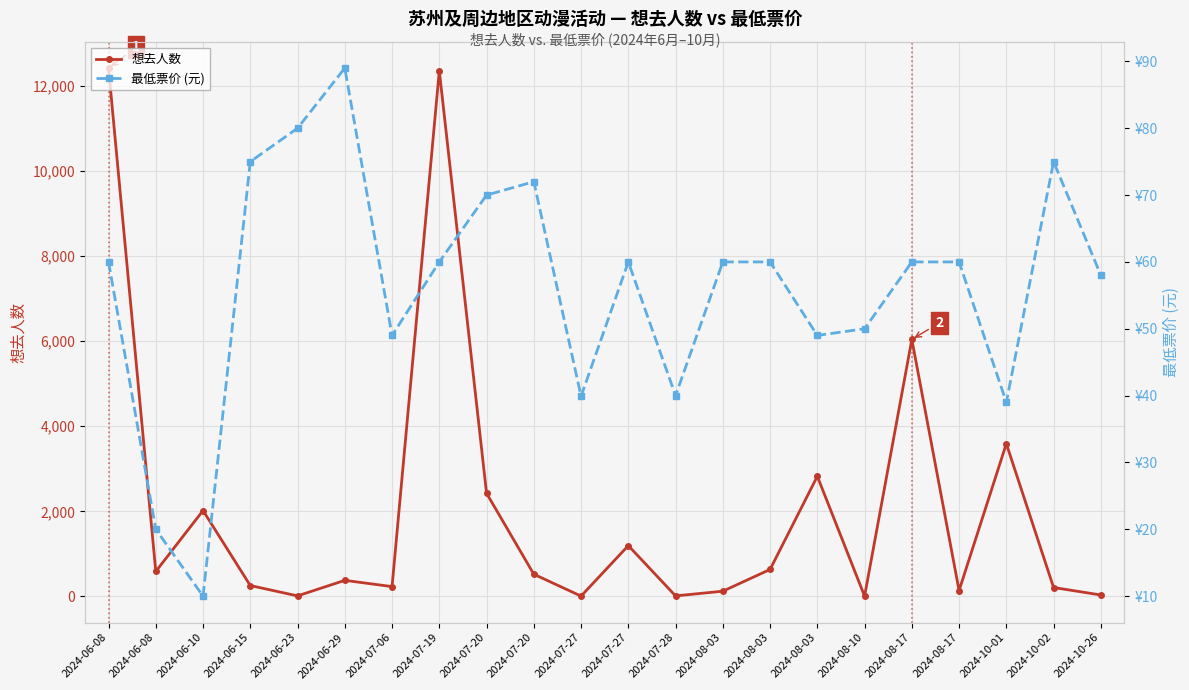

What is the lowest value of the 想去人数 series?

8